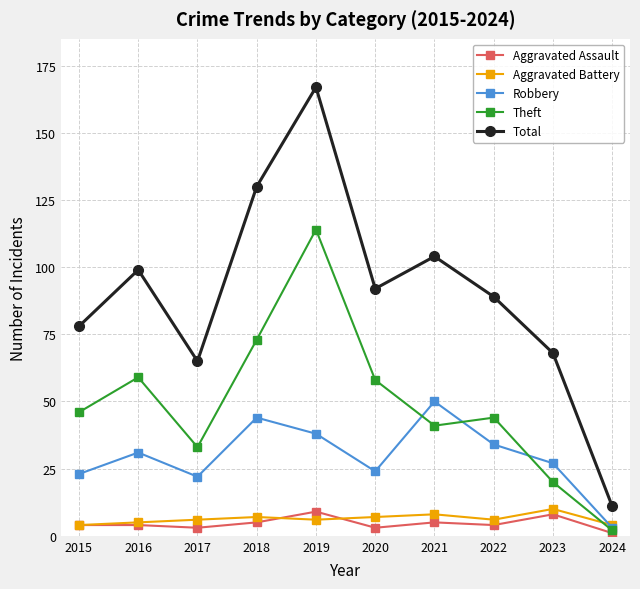

Read the Aggravated Battery value at 2021.

8